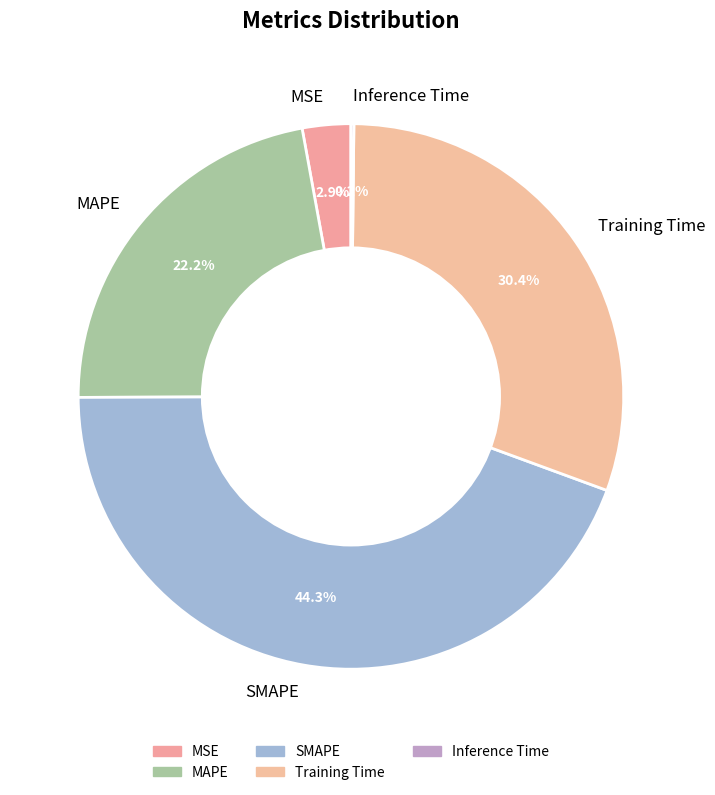

What is the largest slice in the pie chart?

SMAPE